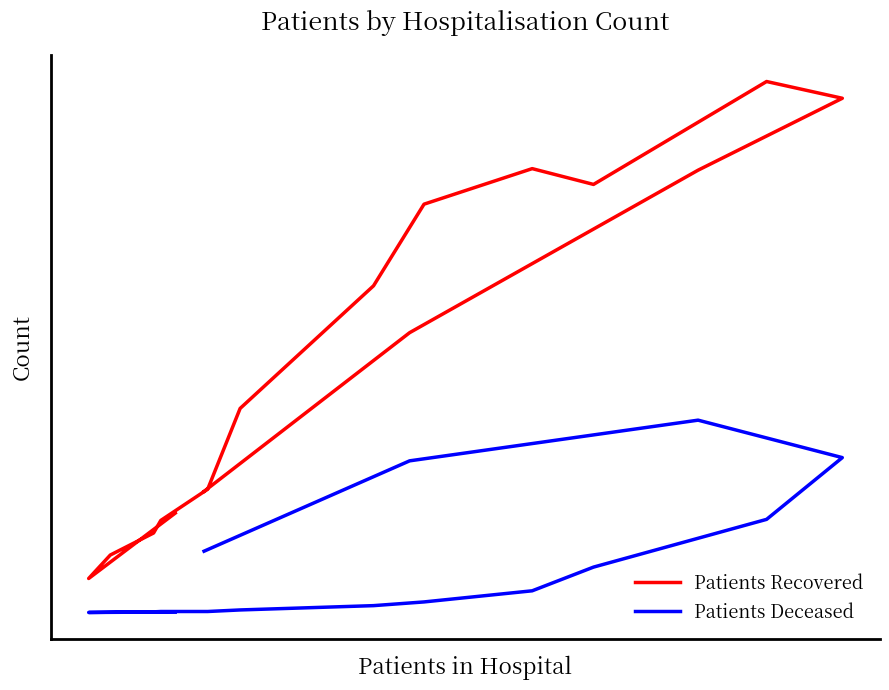

In Patients Deceased, how many points are lower than both neighbors (excluding endpoints)?

1